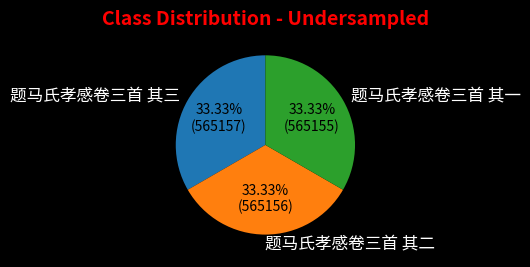

Is there a majority slice in this chart?

No